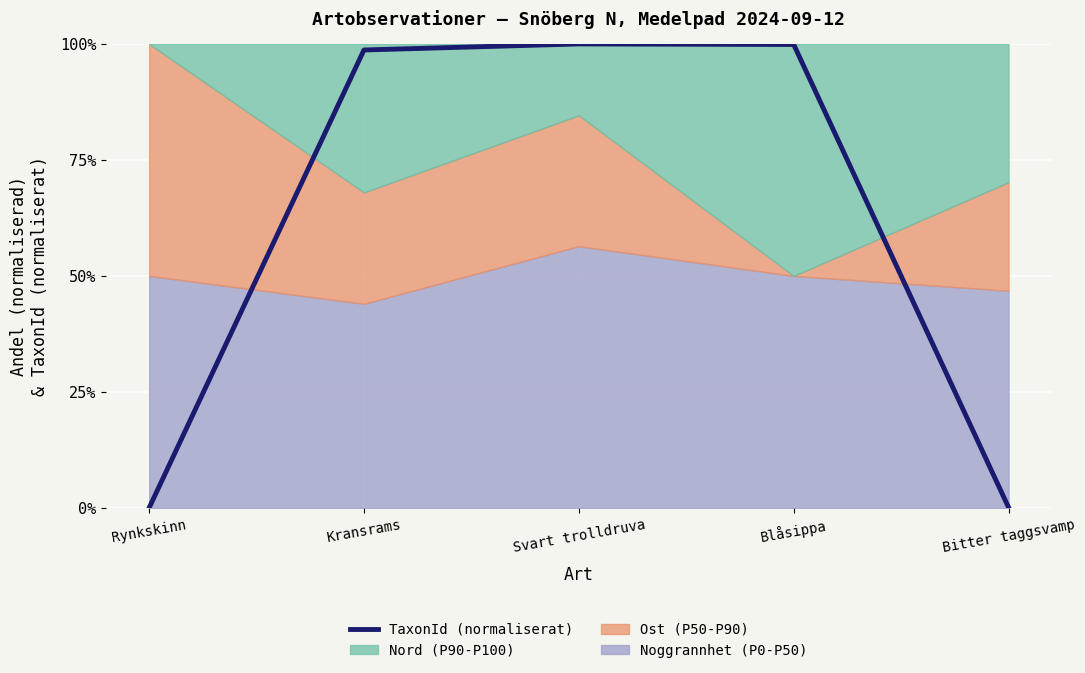

Between Kransrams and Blåsippa, which is larger?

Blåsippa